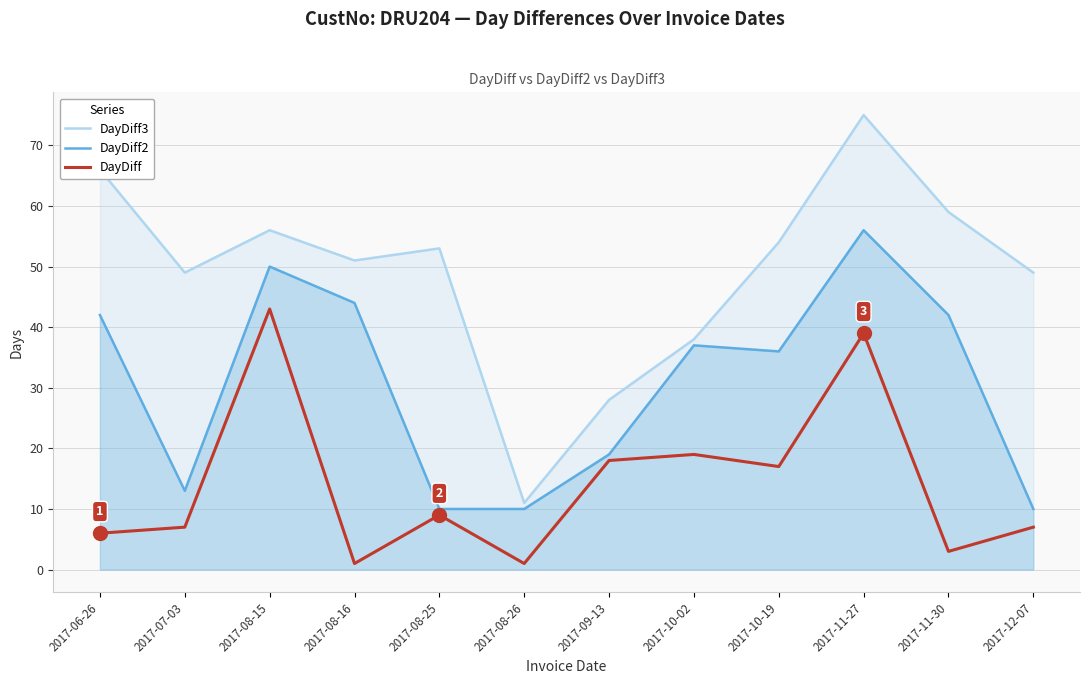

What is the sum of the DayDiff3 values at 2017-08-15 and 2017-08-25?

109